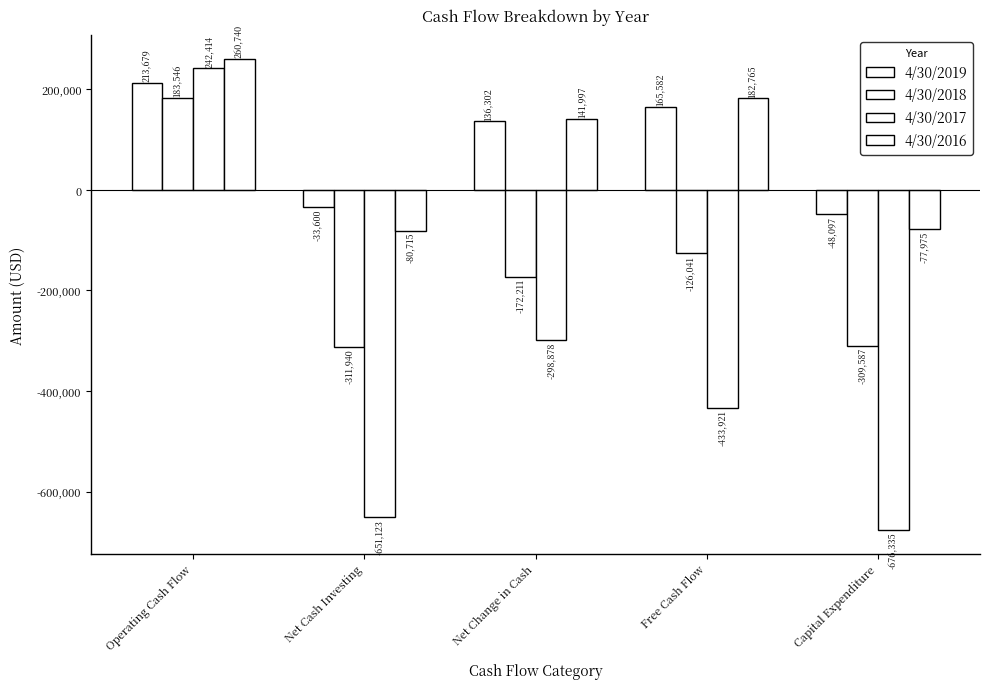

Reading left to right, transcribe all the data shown in this chart.

4/30/2019: Operating Cash Flow=213679	Net Cash Investing=-33600	Net Change in Cash=136302	Free Cash Flow=165582	Capital Expenditure=-48097
4/30/2018: Operating Cash Flow=183546	Net Cash Investing=-311940	Net Change in Cash=-172211	Free Cash Flow=-126041	Capital Expenditure=-309587
4/30/2017: Operating Cash Flow=242414	Net Cash Investing=-651123	Net Change in Cash=-298878	Free Cash Flow=-433921	Capital Expenditure=-676335
4/30/2016: Operating Cash Flow=260740	Net Cash Investing=-80715	Net Change in Cash=141997	Free Cash Flow=182765	Capital Expenditure=-77975